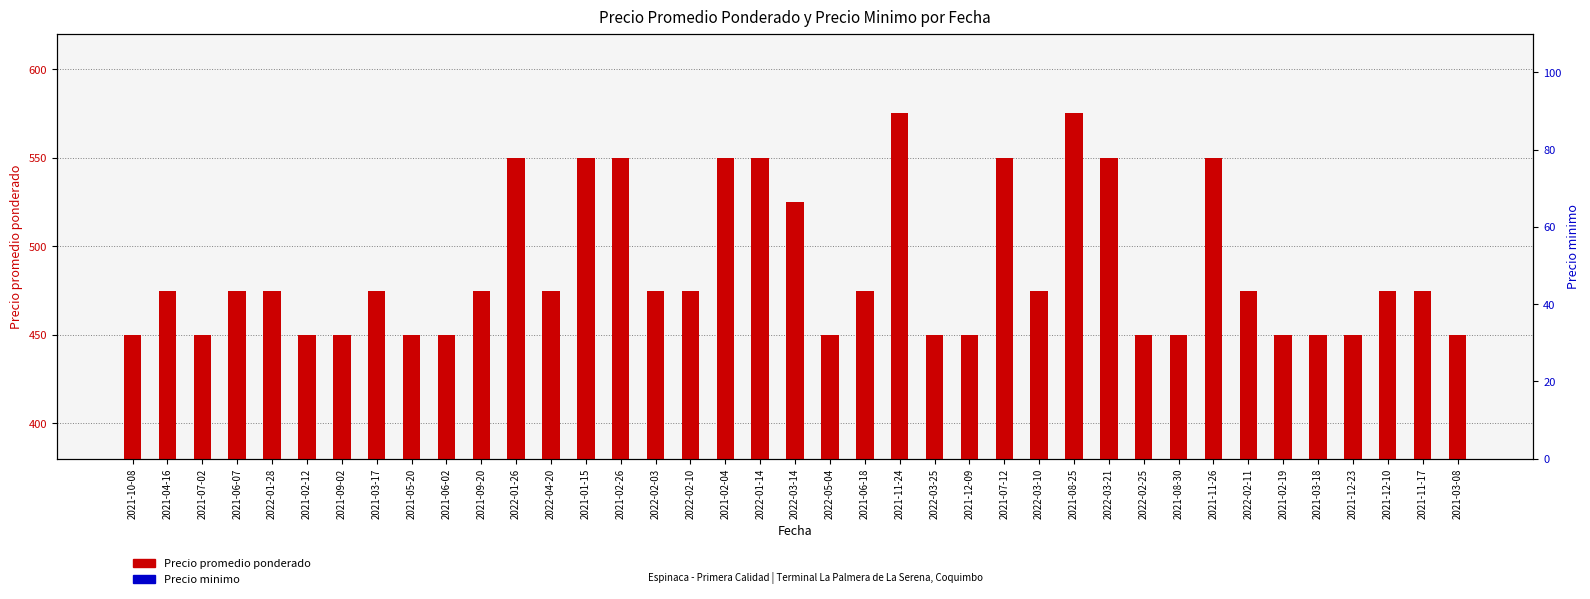

Which series has the largest Y range (max minus min)?

Precio minimo